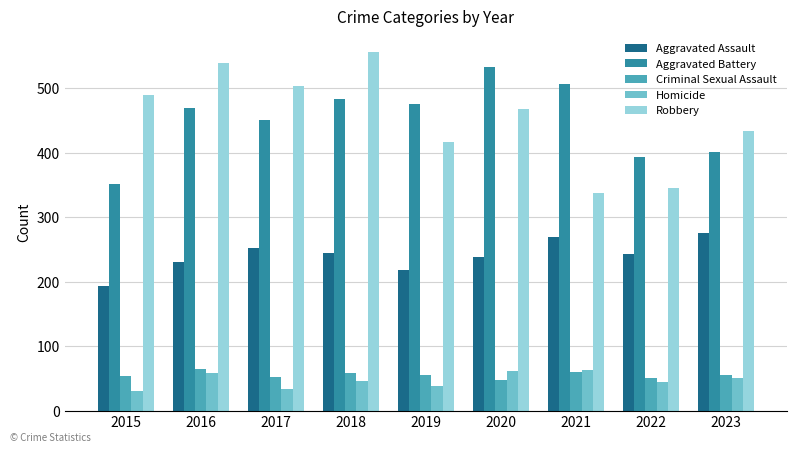

At 2019, list the series in order from largest to smallest.

Aggravated Battery, Robbery, Aggravated Assault, Criminal Sexual Assault, Homicide